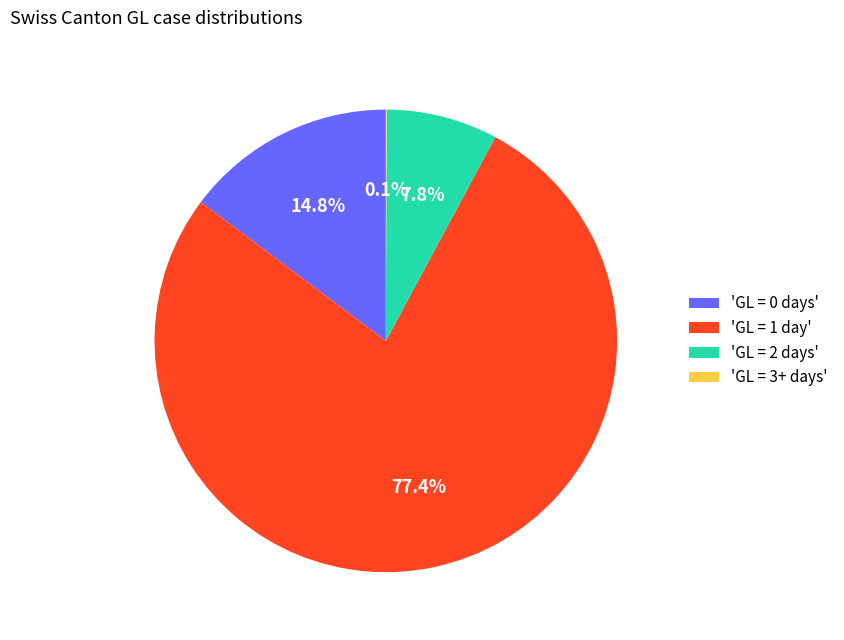

To the nearest percent, what is the average slice percentage?

25%